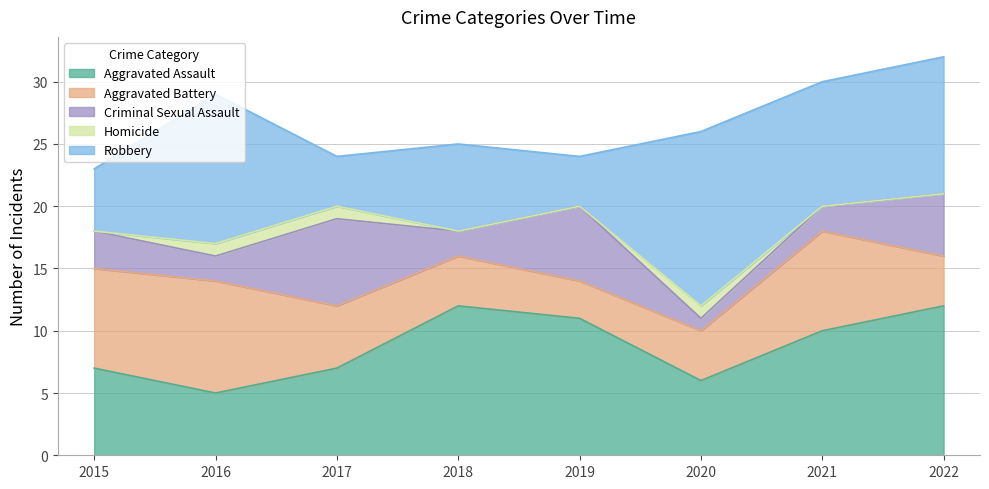

In Criminal Sexual Assault, how many points are higher than both neighbors (excluding endpoints)?

2